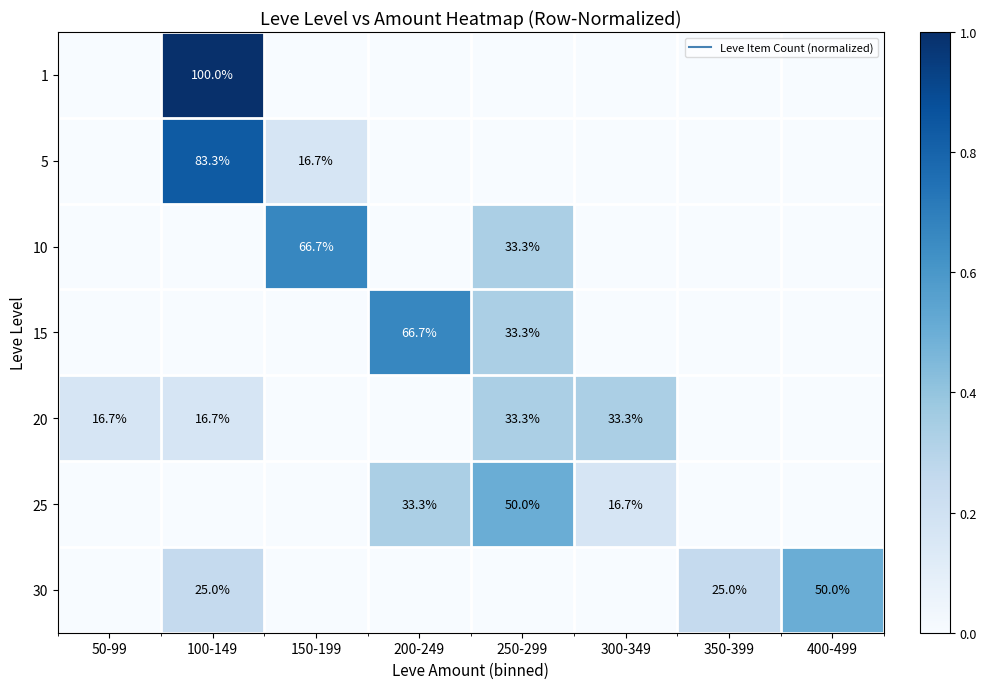

What is the difference between the second highest and minimum values in the 5 series?

0.2